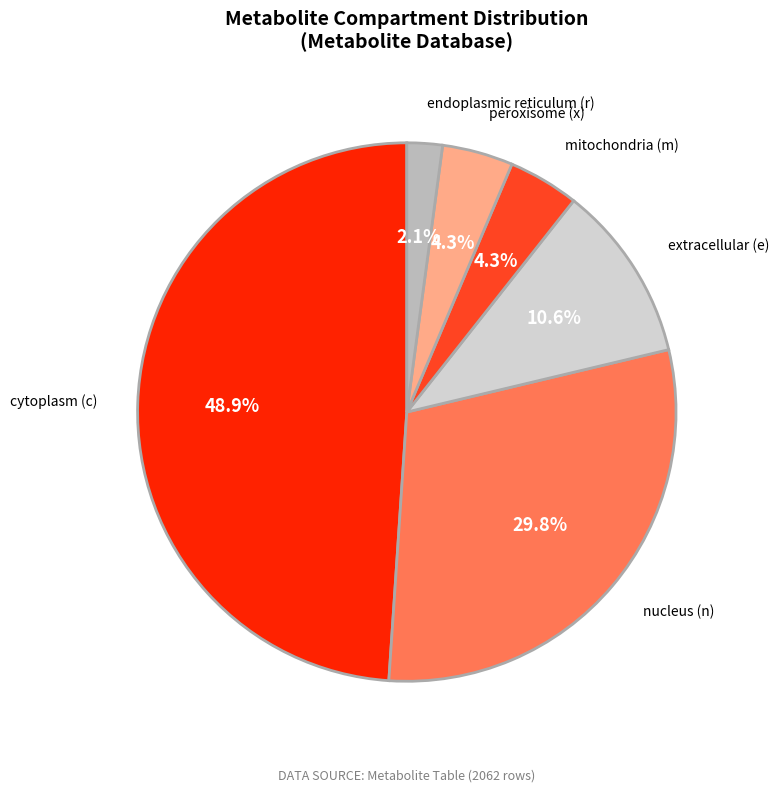

Which has a higher value, cytoplasm (c) or nucleus (n)?

cytoplasm (c)